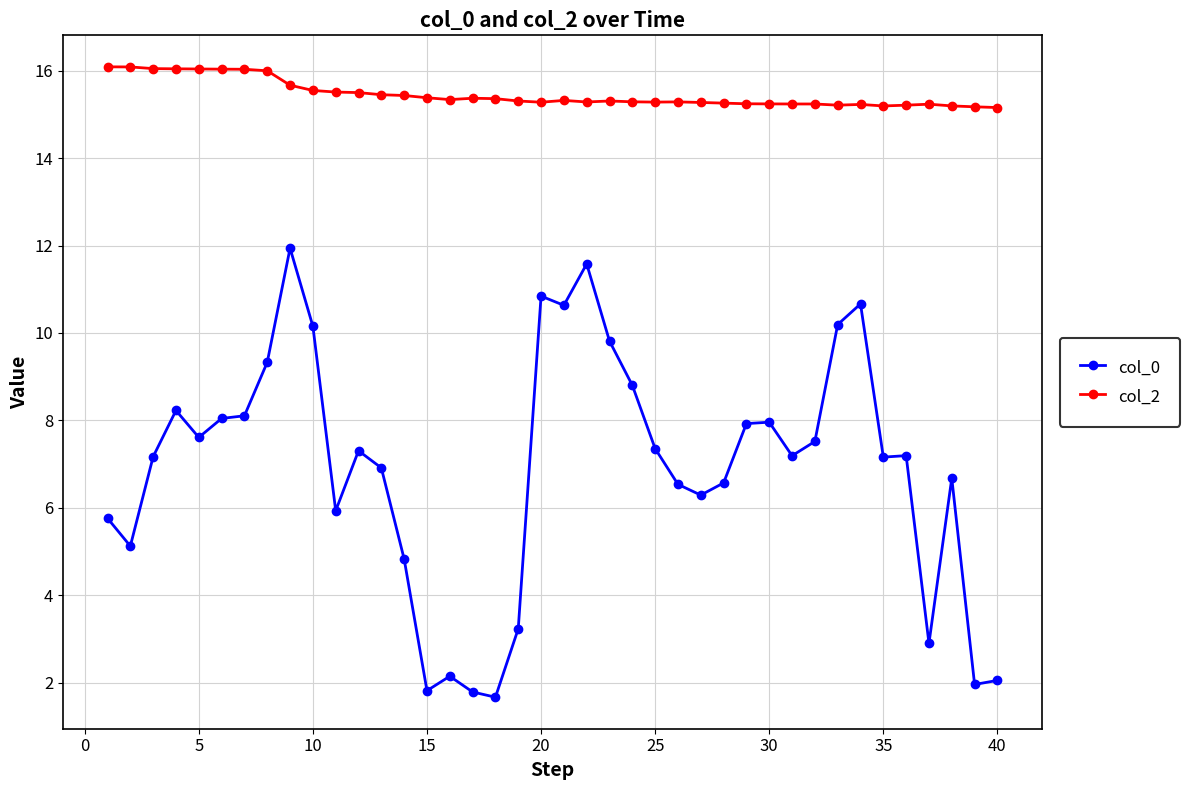

Which series has the largest total across all categories?

col_2